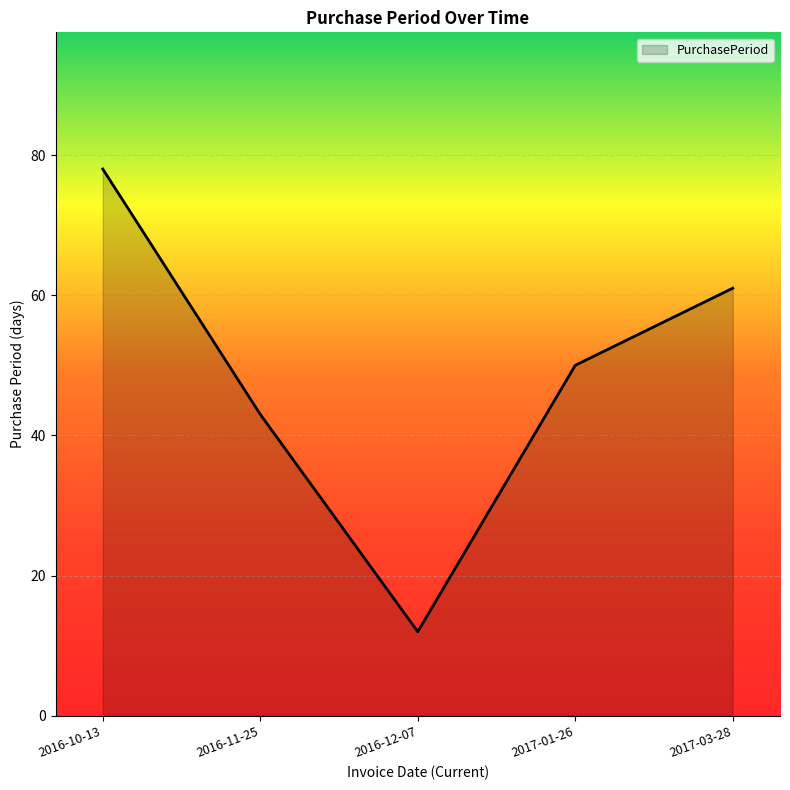

What position from the left is 2016-11-25?

2